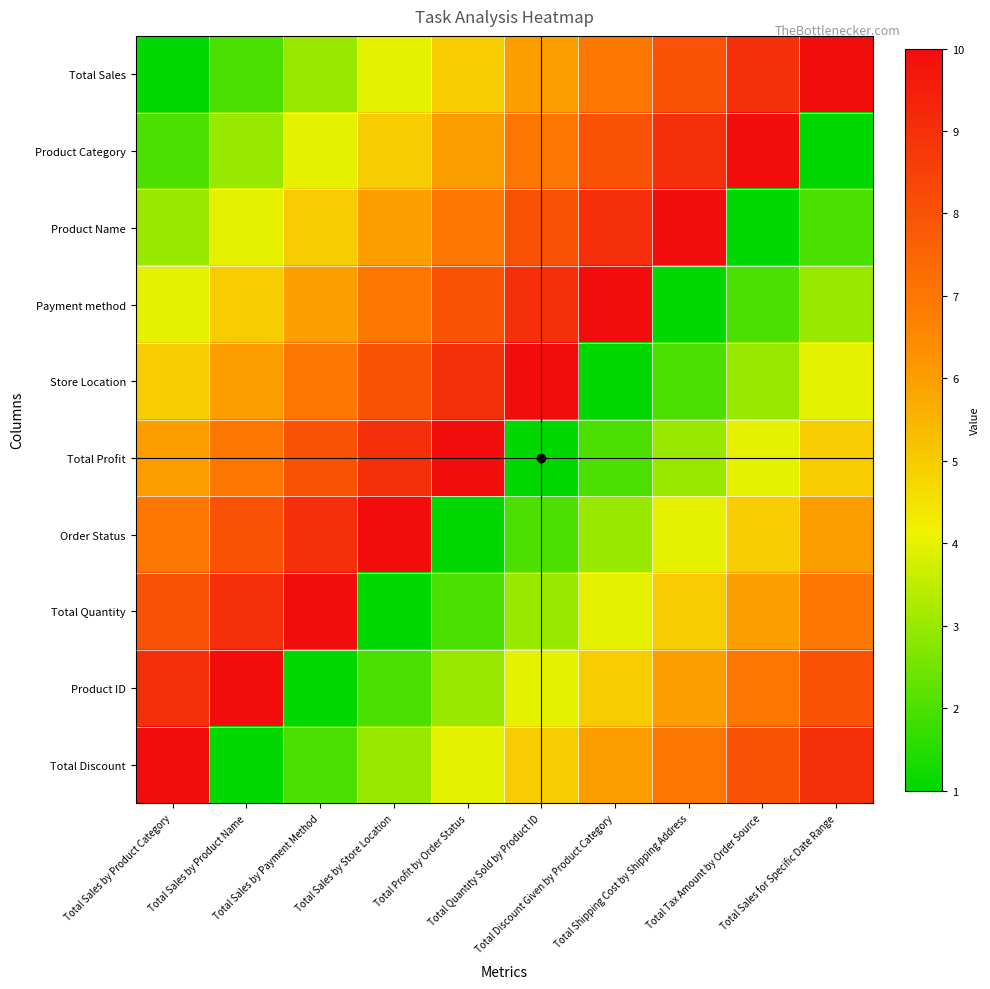

Which label corresponds to the largest value in the chart?

Total Sales for Specific Date Range